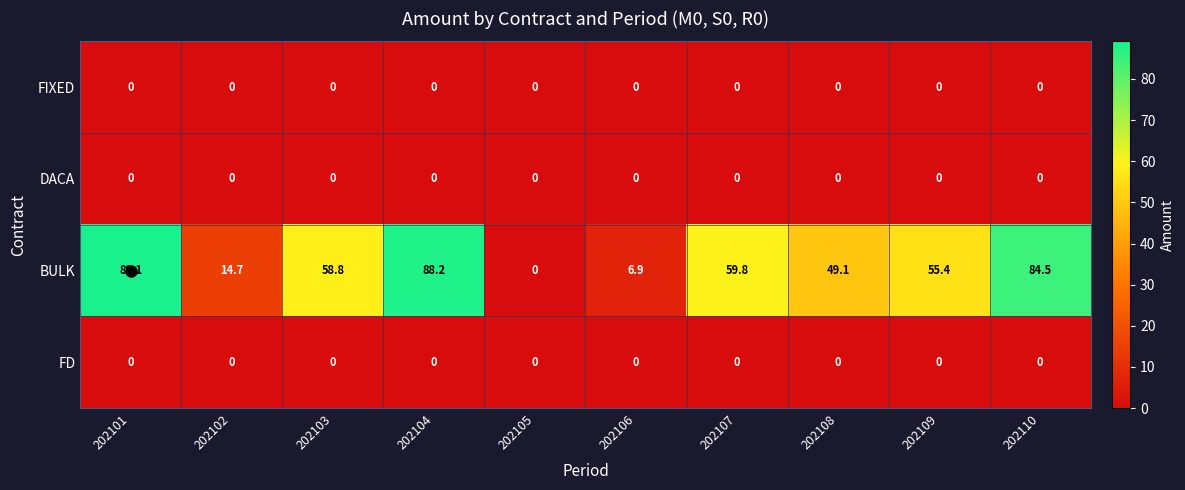

At which label is BULK closest to 44?

202108